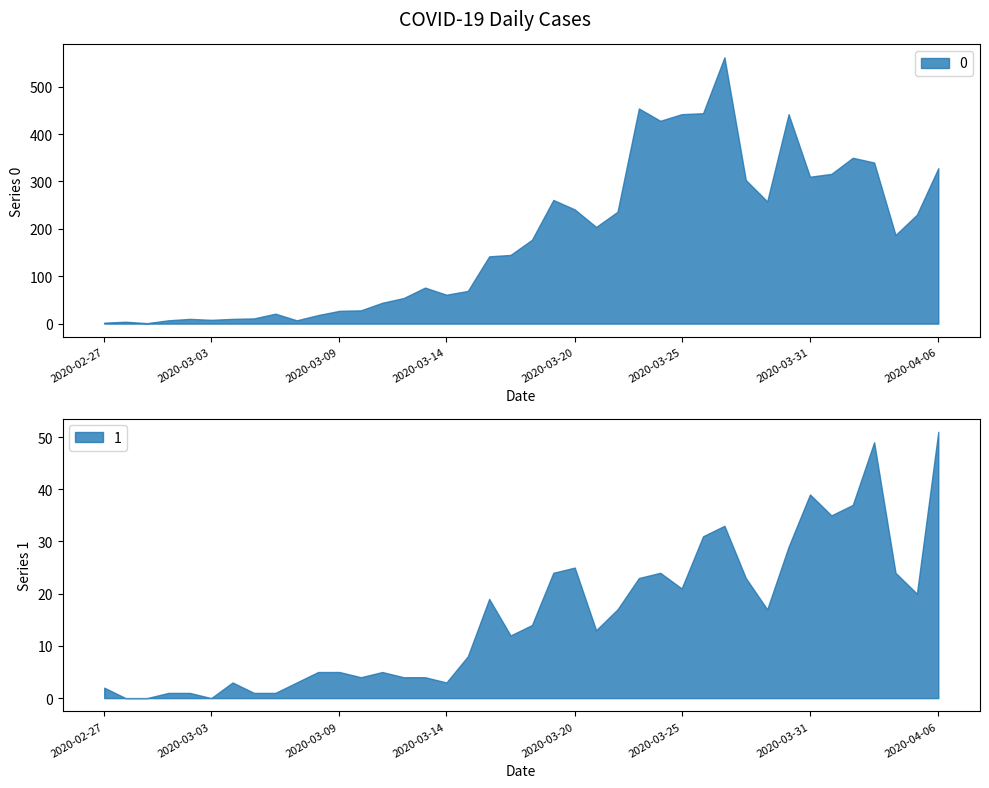

Rank the categories by 0 value from lowest to highest.

2020-02-29, 2020-02-27, 2020-02-28, 2020-03-01, 2020-03-07, 2020-03-03, 2020-03-02, 2020-03-04, 2020-03-05, 2020-03-08, 2020-03-06, 2020-03-09, 2020-03-10, 2020-03-11, 2020-03-12, 2020-03-14, 2020-03-15, 2020-03-13, 2020-03-16, 2020-03-17, 2020-03-18, 2020-04-04, 2020-03-21, 2020-04-05, 2020-03-22, 2020-03-20, 2020-03-29, 2020-03-19, 2020-03-28, 2020-03-31, 2020-04-01, 2020-04-06, 2020-04-03, 2020-04-02, 2020-03-24, 2020-03-25, 2020-03-30, 2020-03-26, 2020-03-23, 2020-03-27